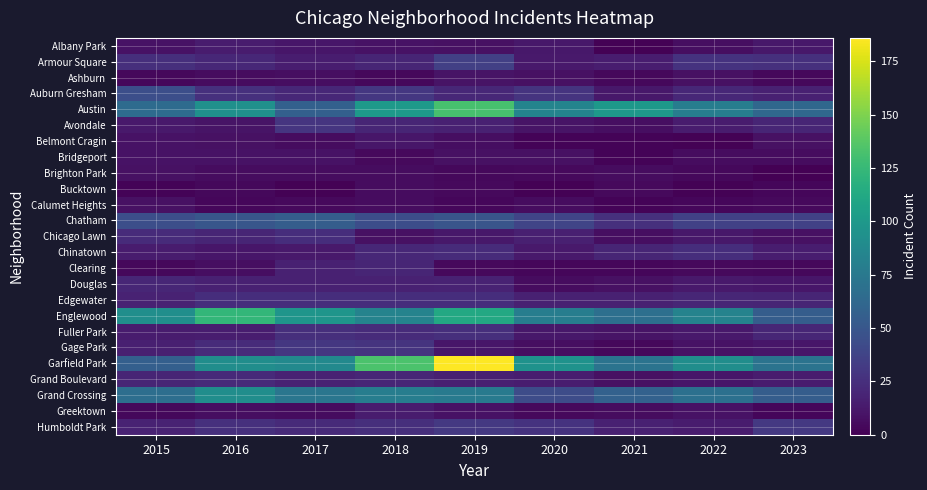

At 2020, list the series in order from largest to smallest.

Garfield Park, Austin, Englewood, Grand Crossing, Chatham, Auburn Gresham, Humboldt Park, Edgewater, Chicago Lawn, Grand Boulevard, Armour Square, Chinatown, Albany Park, Fuller Park, Avondale, Ashburn, Bridgeport, Gage Park, Calumet Heights, Douglas, Brighton Park, Greektown, Clearing, Belmont Cragin, Bucktown